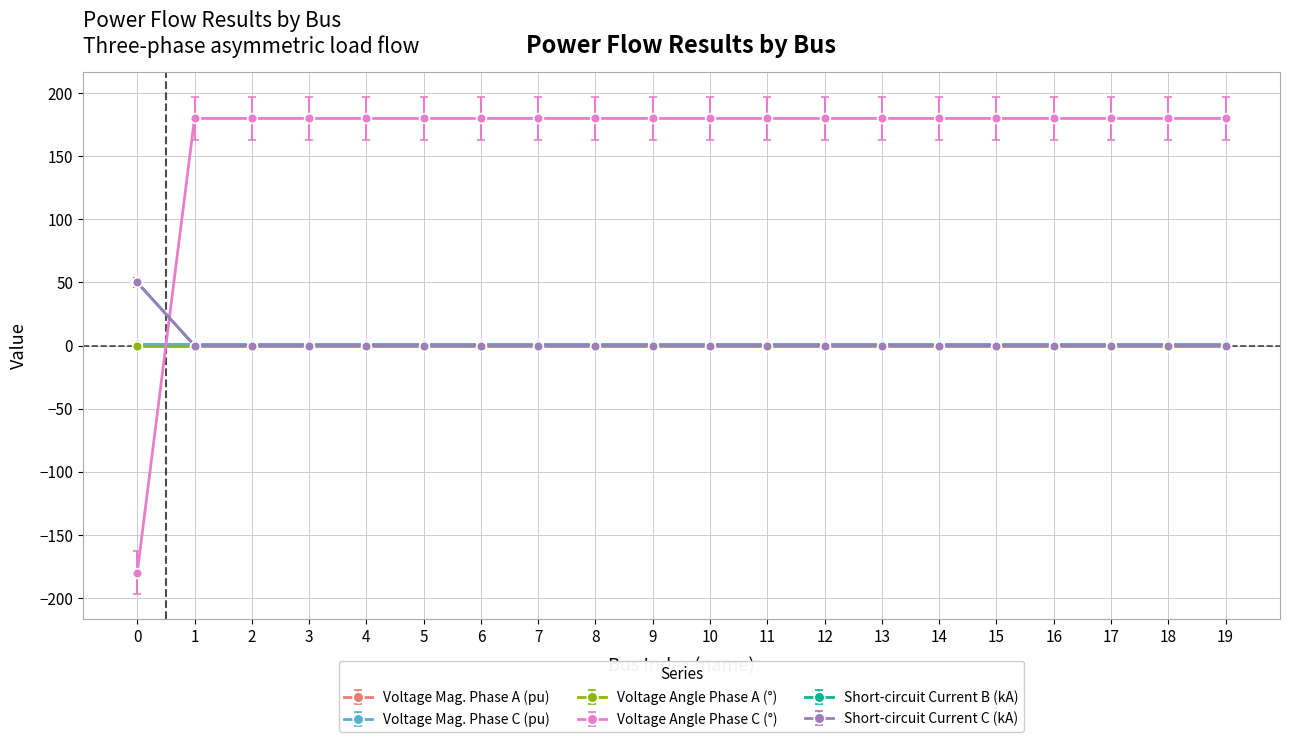

Is this an area chart (filled region under the line)?

No